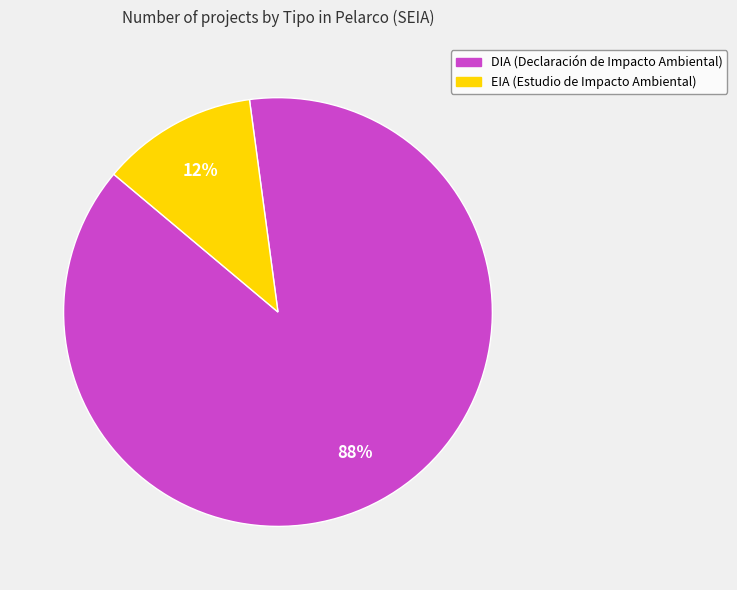

Rank the categories by value from highest to lowest.

DIA, EIA